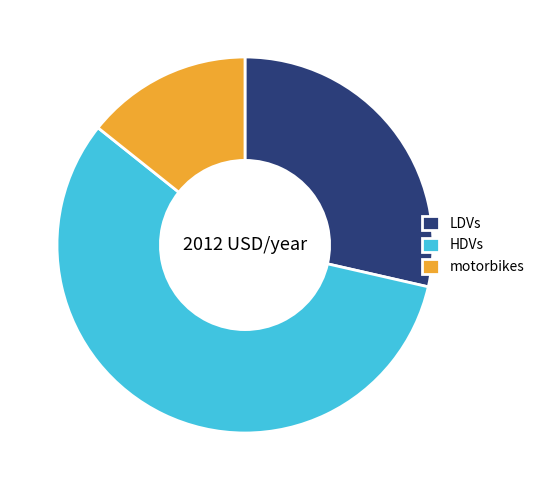

Combined, do motorbikes and HDVs account for over 50%?

Yes